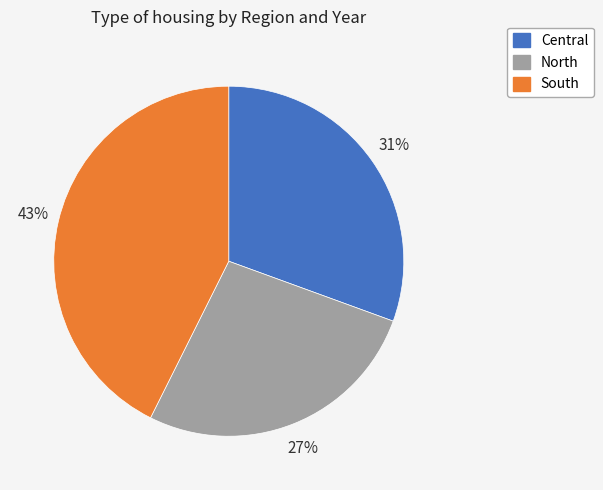

Does any single category account for the majority?

No